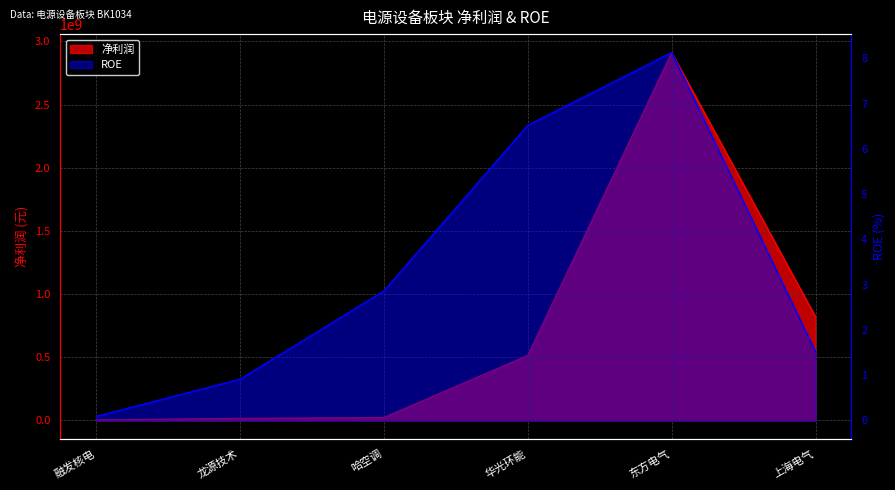

True or false: ROE and 净利润 cross at least once.

False